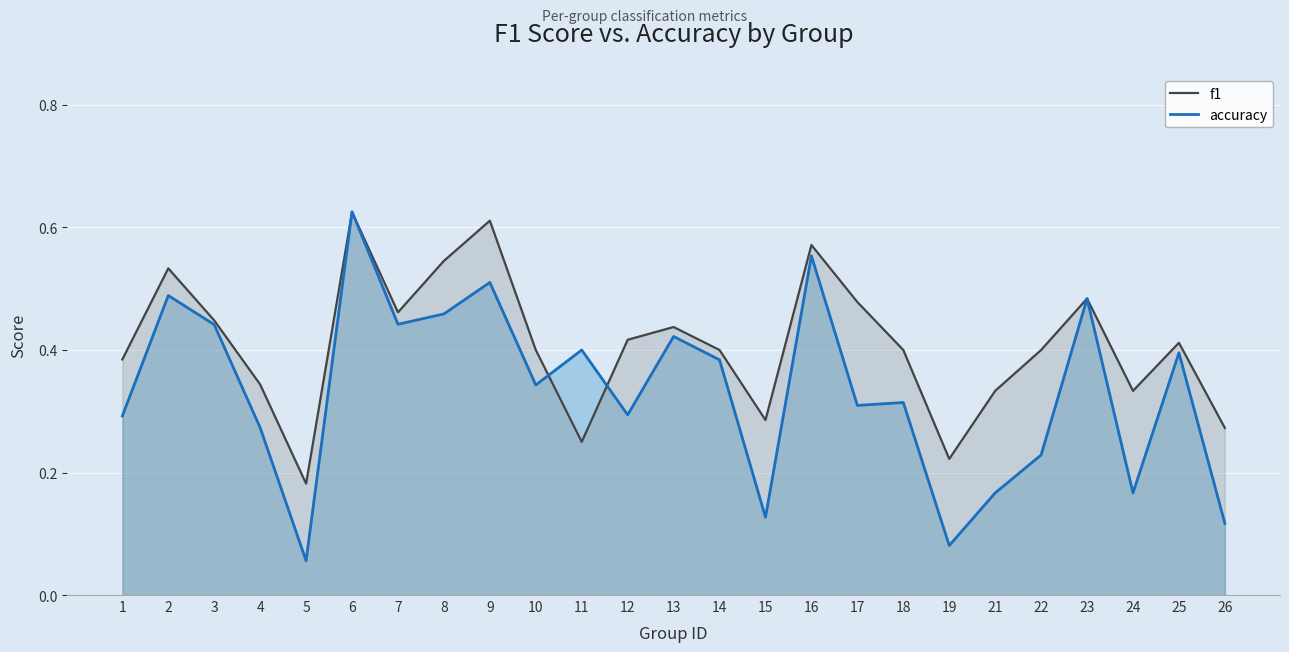

Rank the series by their average value, from highest to lowest.

accuracy, f1